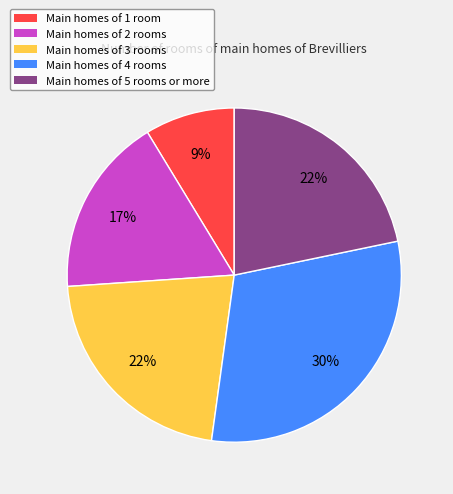

Approximately how many times larger is the value at Main homes of 5 rooms or more compared to Main homes of 4 rooms?

0.7